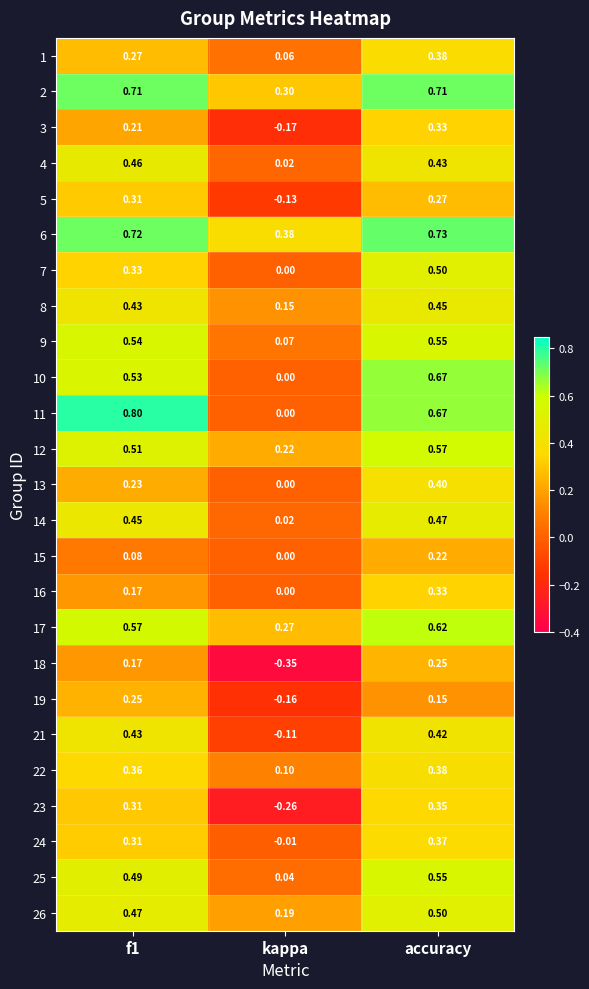

At which category is the sum across all series the highest?

accuracy